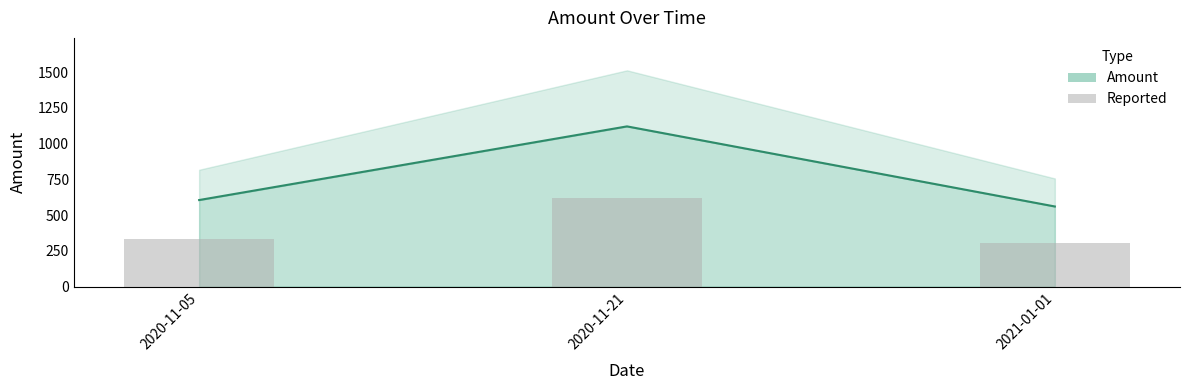

What is the label of the 1st bar from the left?

2020-11-05